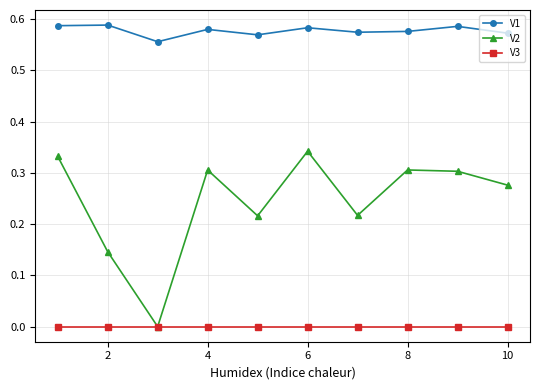

True or false: V3 and V1 intersect in this chart.

False